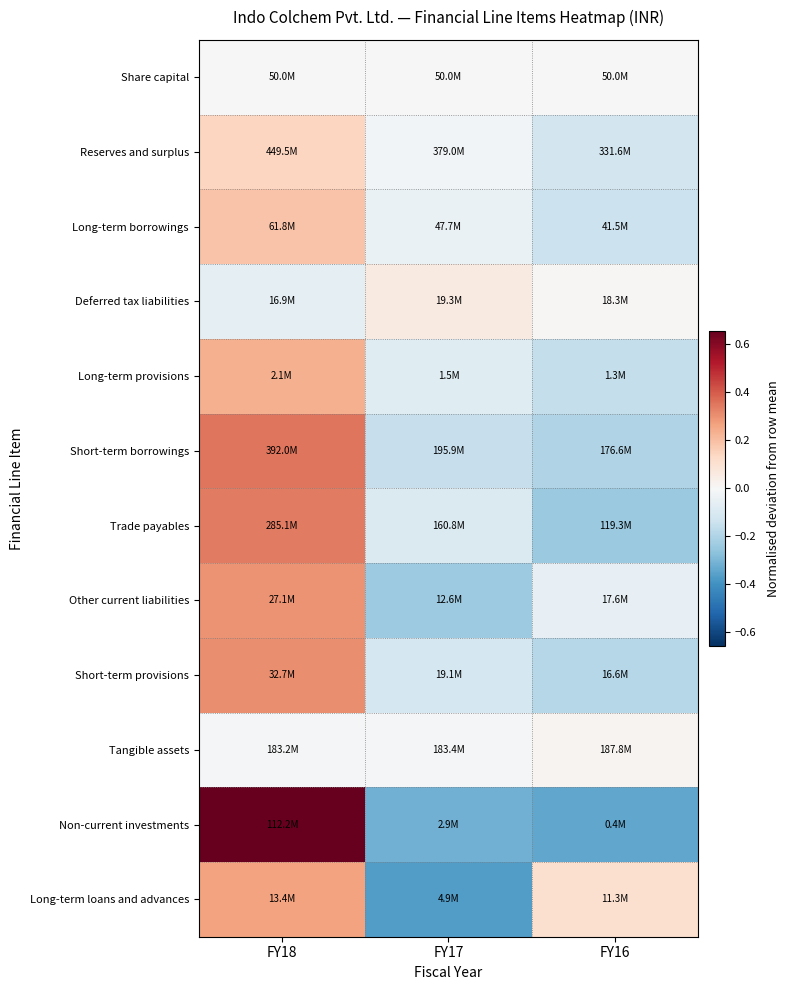

Between FY18 and FY16, which is larger?

FY16